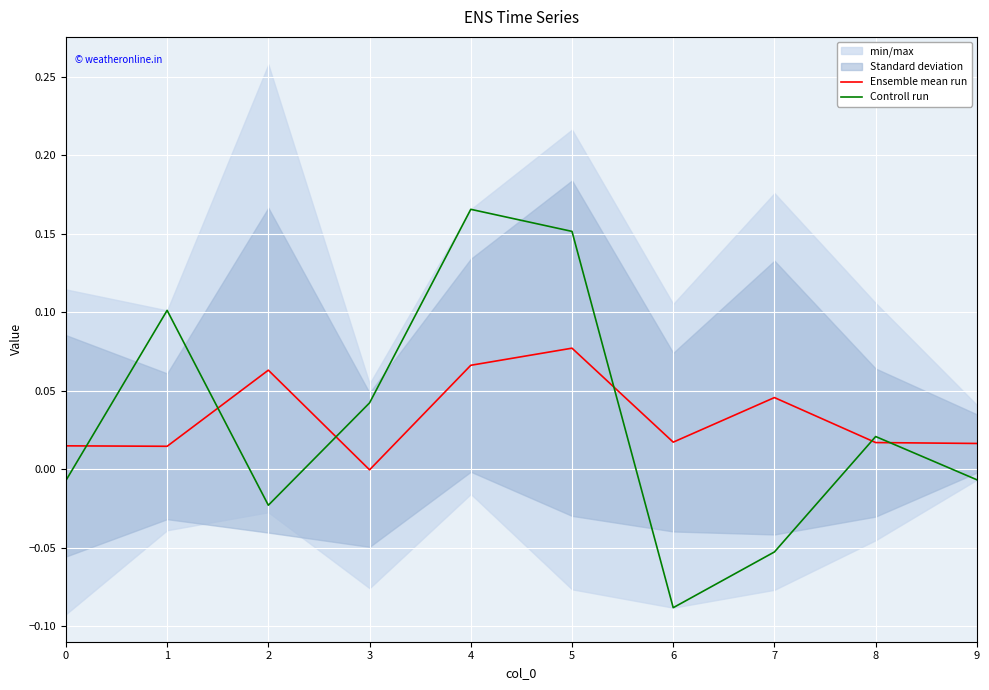

Count the number of categories in the chart.

10